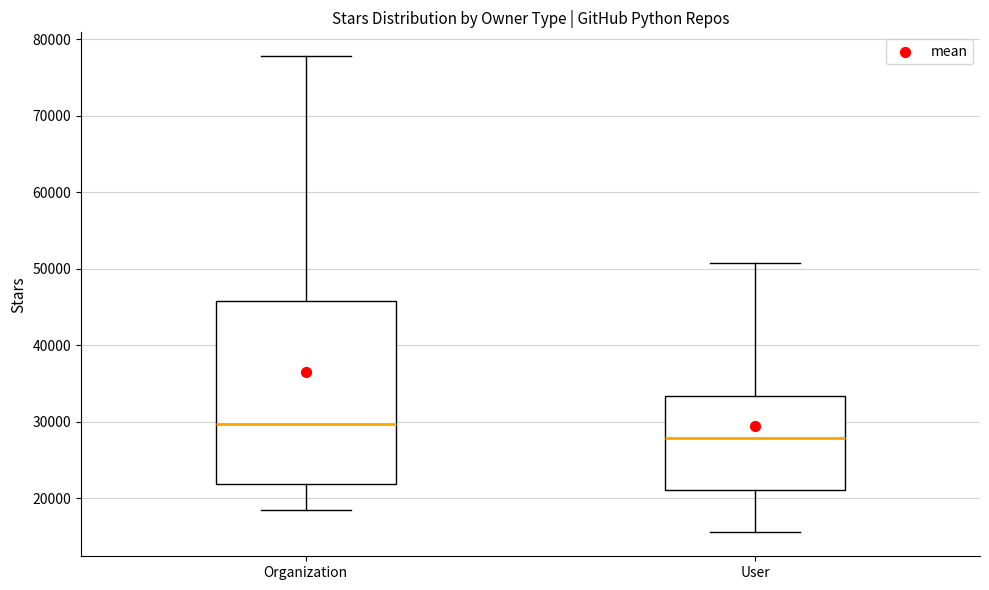

Reading left to right, read every box against the y-axis: the position of its median line, the range the box covers, and the ends of its whiskers. The values are not printed on the chart, so give them approximately, as read against the axis.

Organization: median 30000, box 22000 to 46000, whiskers 18000 to 78000
User: median 28000, box 21000 to 33000, whiskers 16000 to 51000